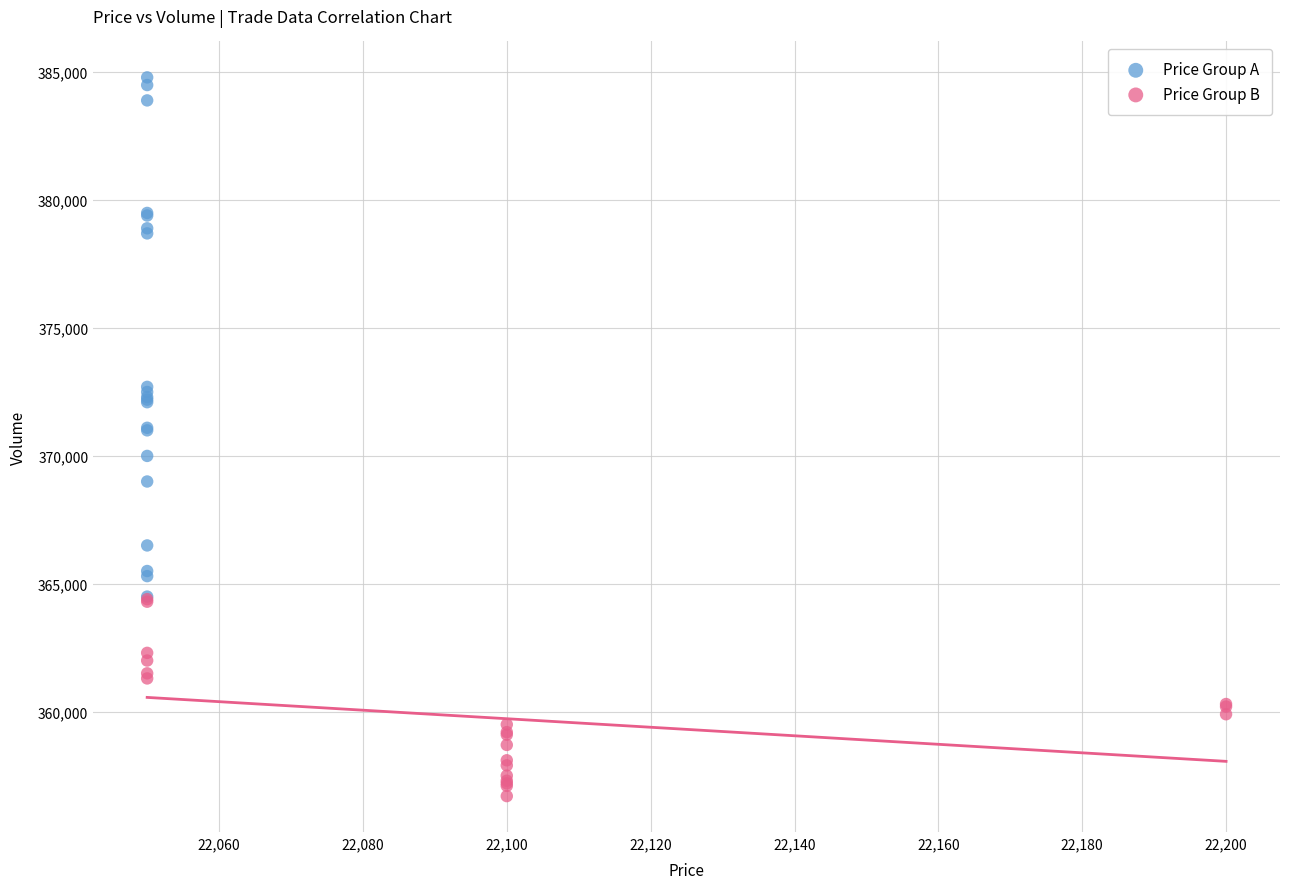

Which series reaches the maximum Y coordinate?

Price Group A